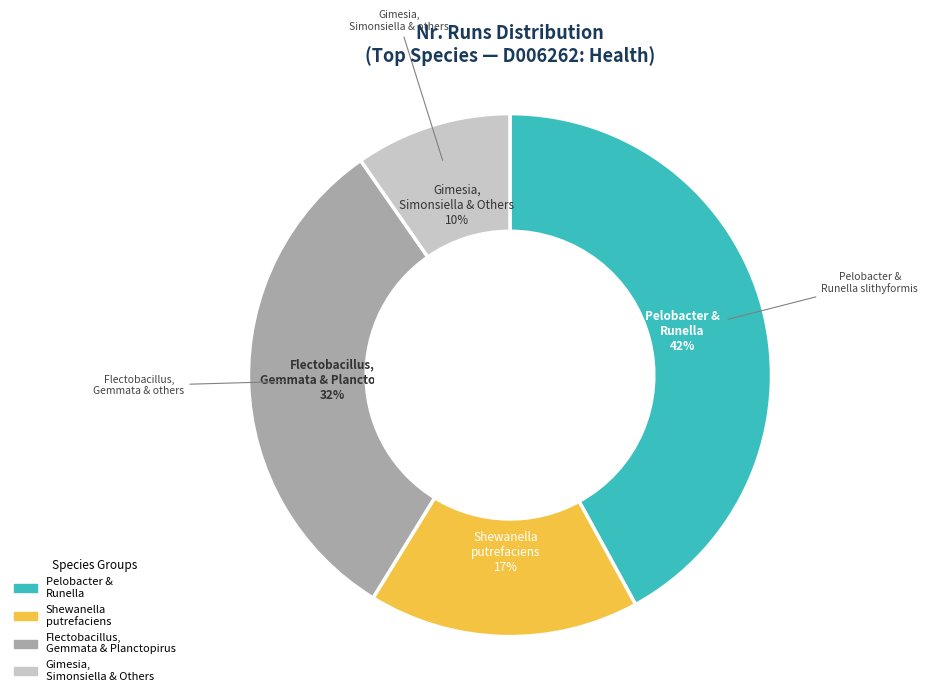

To the nearest percent, what is the difference between the largest and smallest slice percentages?

32%